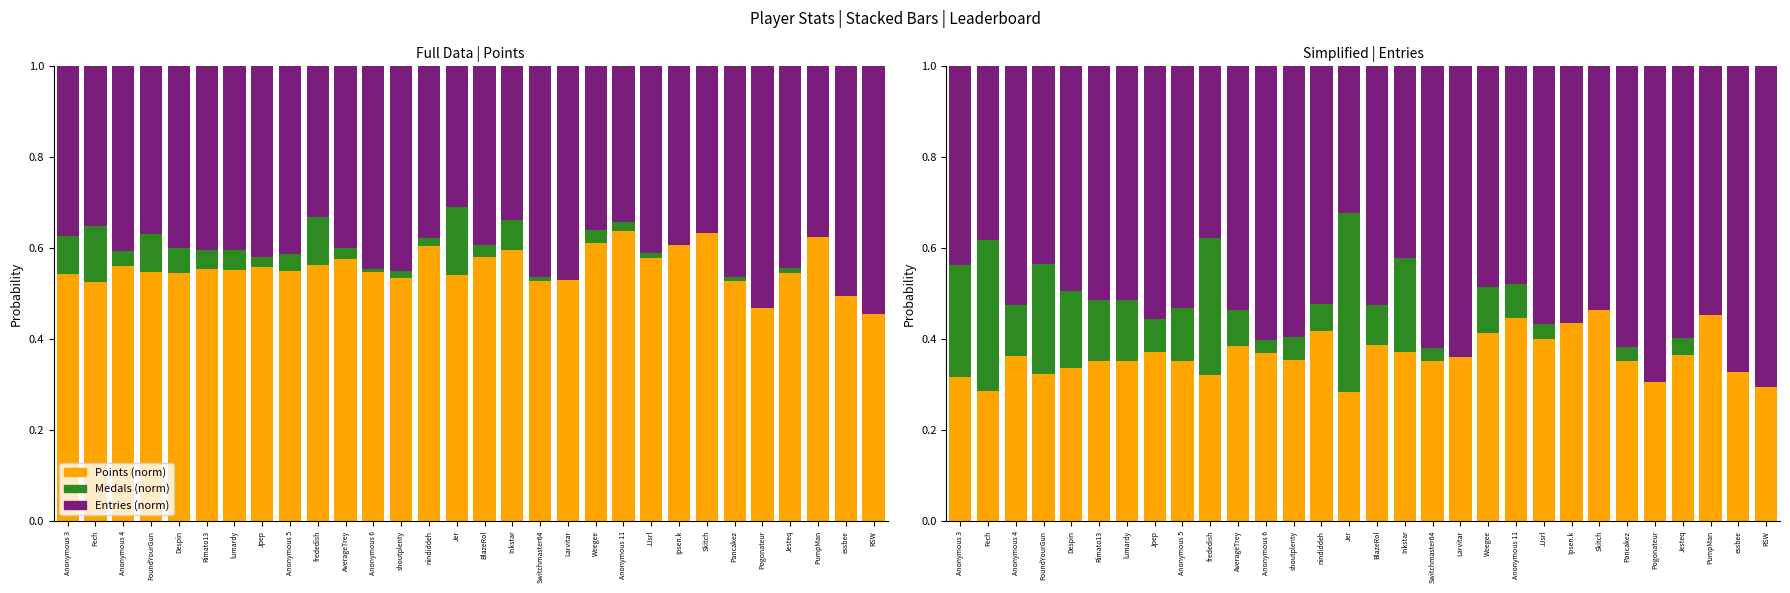

How many data points does each series have?

30